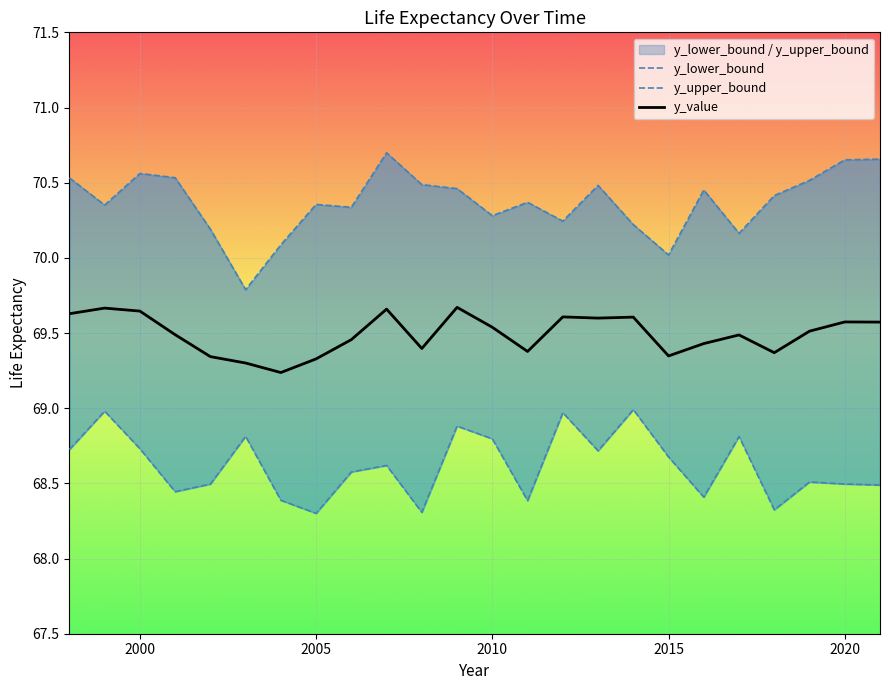

At how many categories does at least one series exceed 69?

24